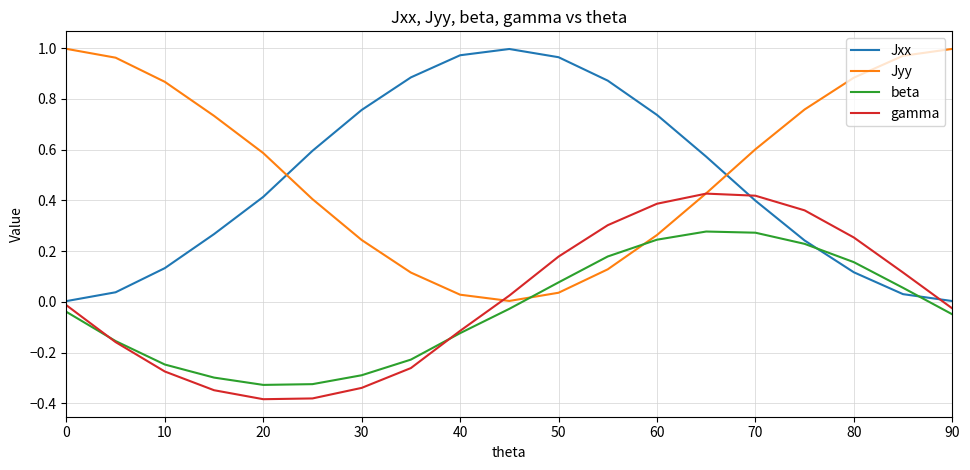

Is this an area chart (filled region under the line)?

No